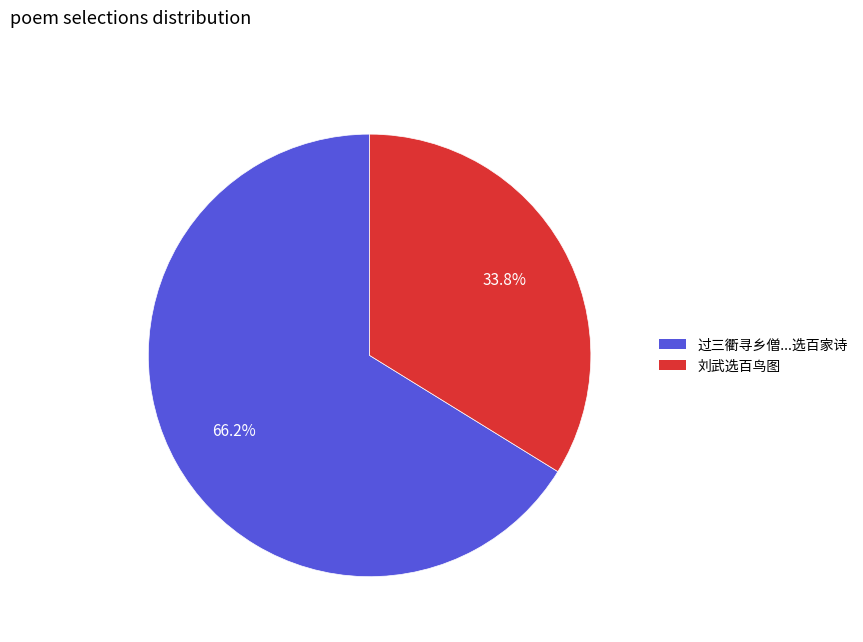

Is there any slice that represents more than half of the pie?

Yes